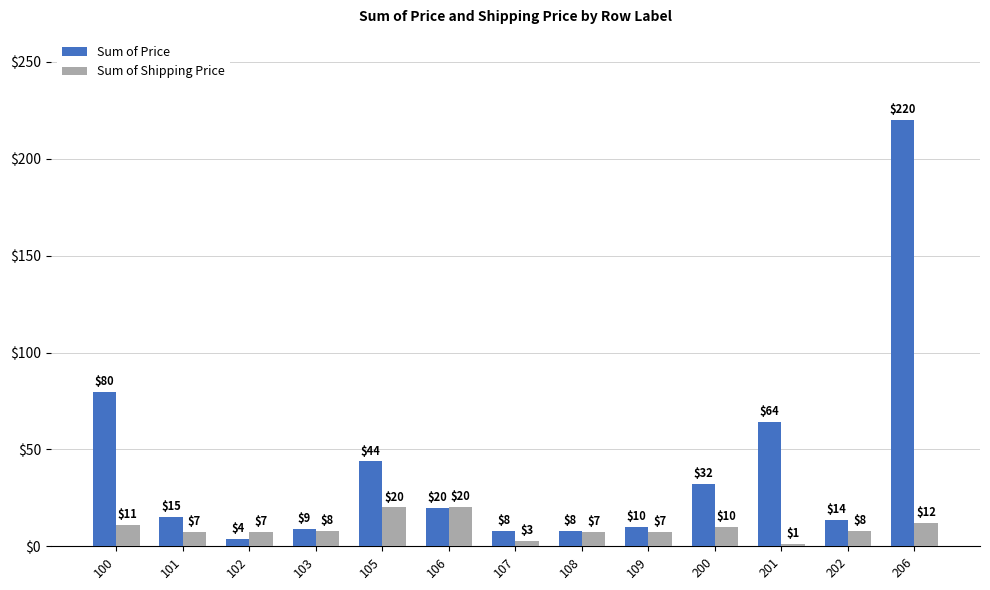

What is the difference between the Sum of Price values at 206 and 101?

205.0